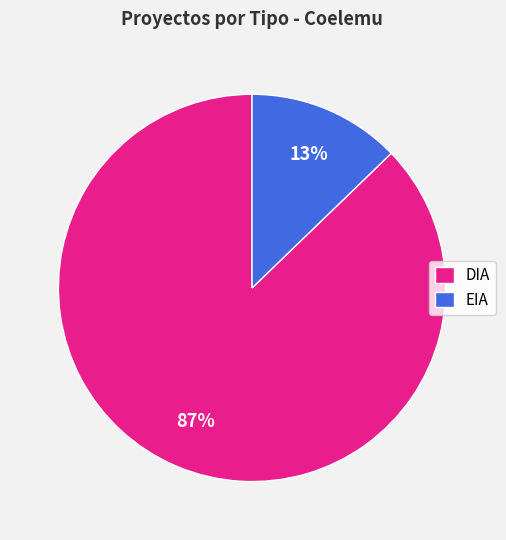

Does EIA account for over 50% of the chart?

No